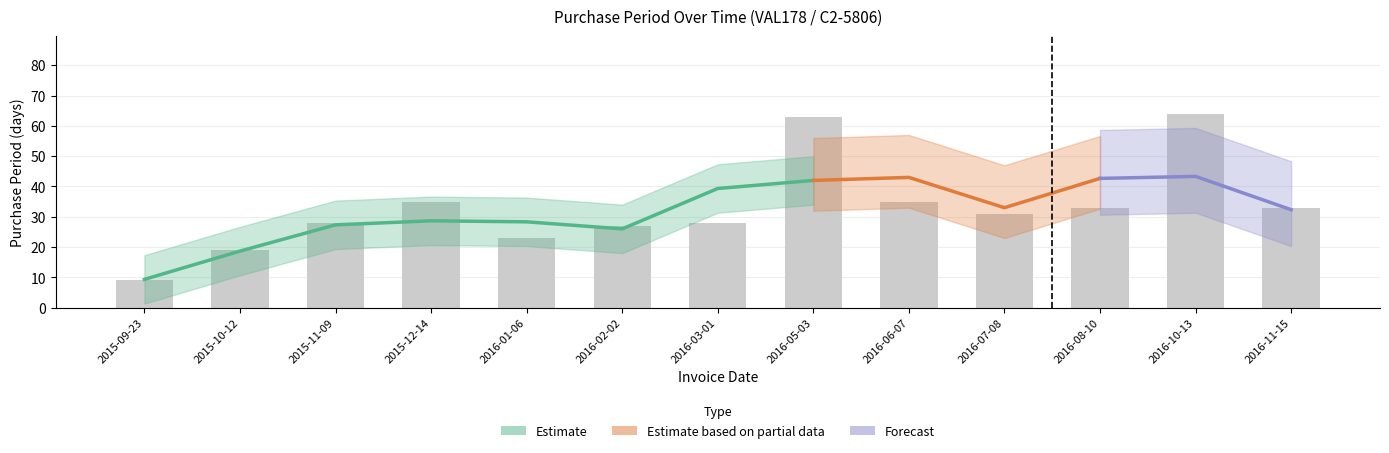

Rank the categories by value from lowest to highest.

2015-09-23, 2015-10-12, 2016-01-06, 2016-02-02, 2015-11-09, 2016-03-01, 2016-07-08, 2016-08-10, 2016-11-15, 2015-12-14, 2016-06-07, 2016-05-03, 2016-10-13